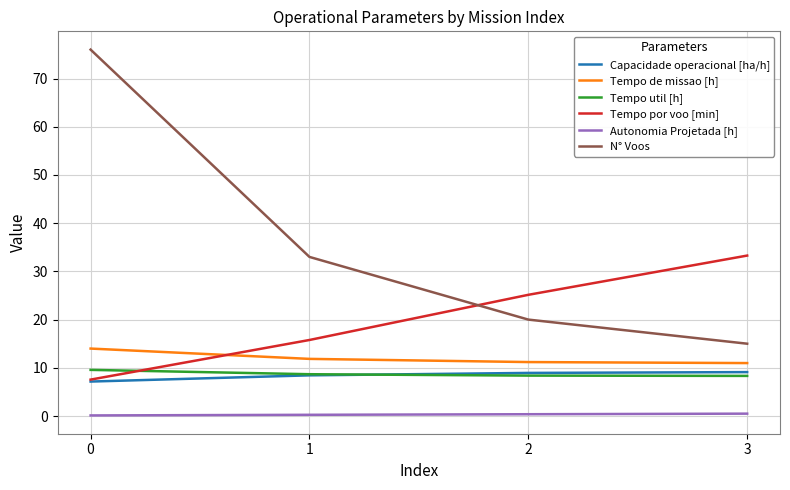

Rank the categories by N° Voos value from highest to lowest.

0, 1, 2, 3